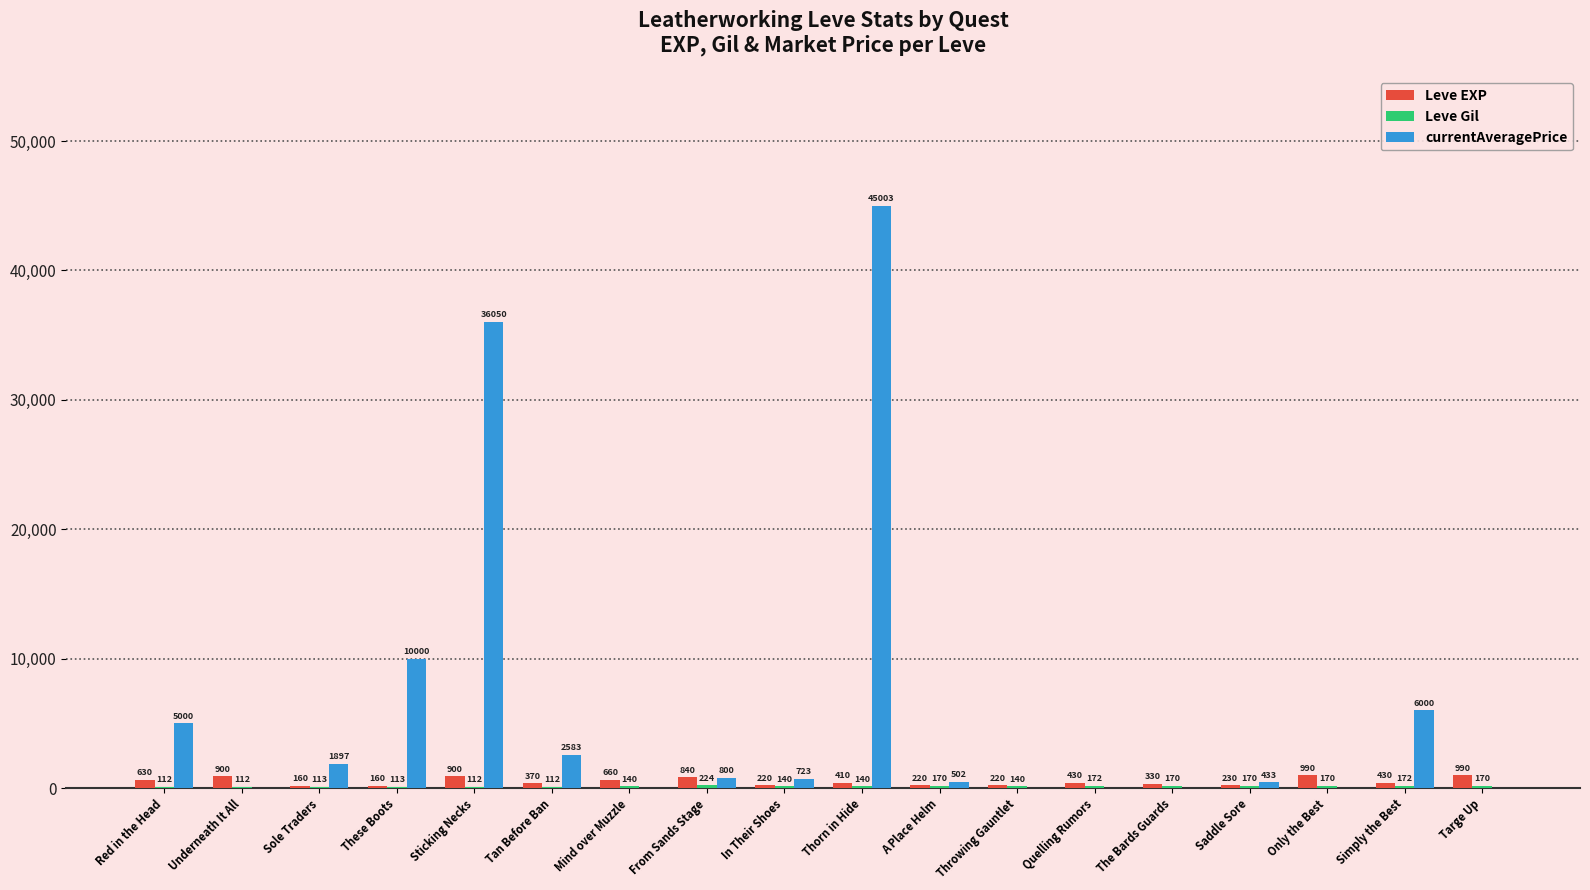

Which series changed the most between Tan Before Ban and A Place Helm?

currentAveragePrice